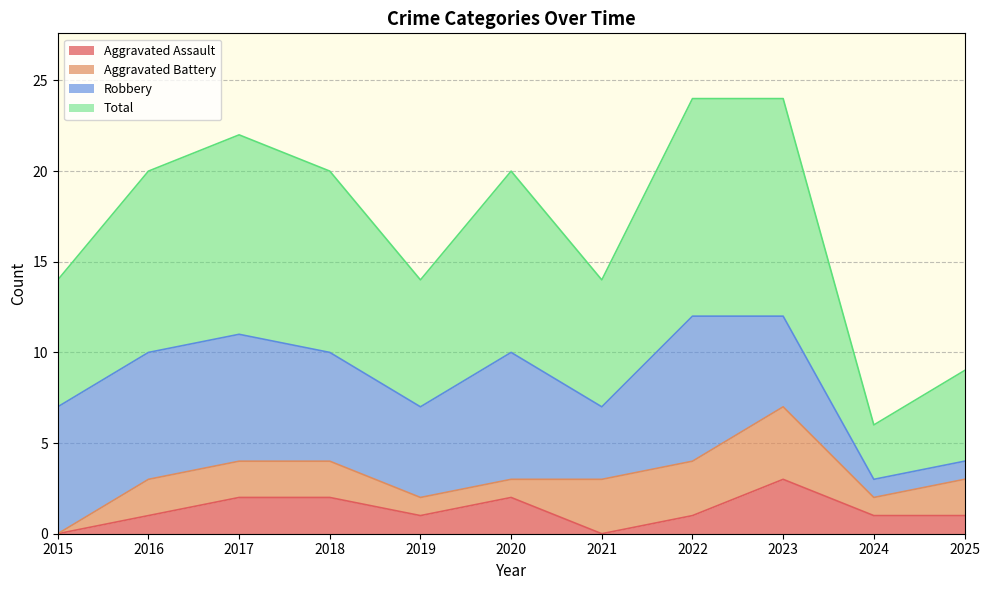

How many categories are shown in the chart?

11